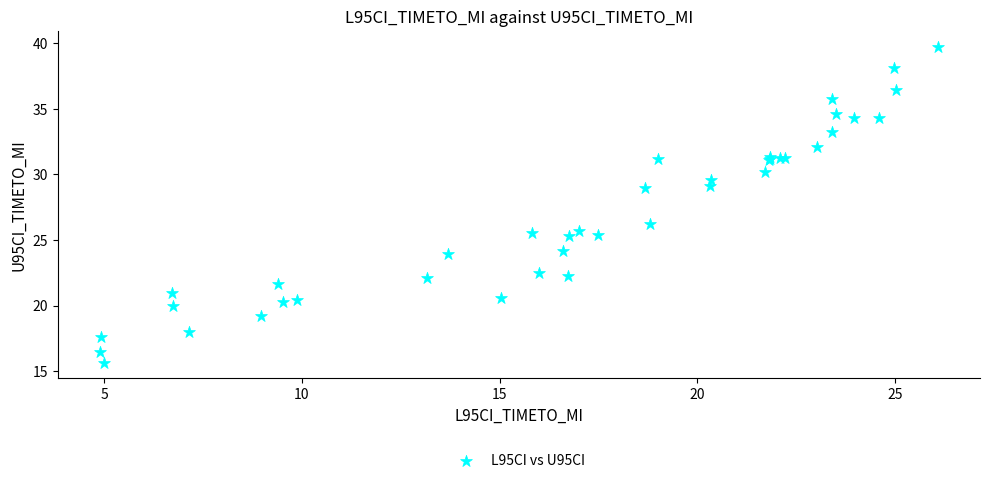

What Y value in the scatter plot is closest to 27?

26.2